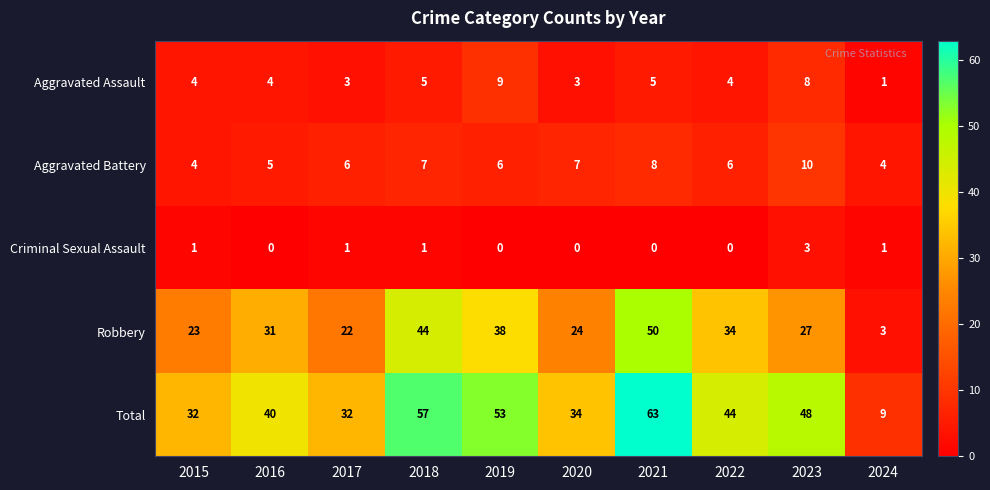

What is the highest value of the Criminal Sexual Assault series?

3